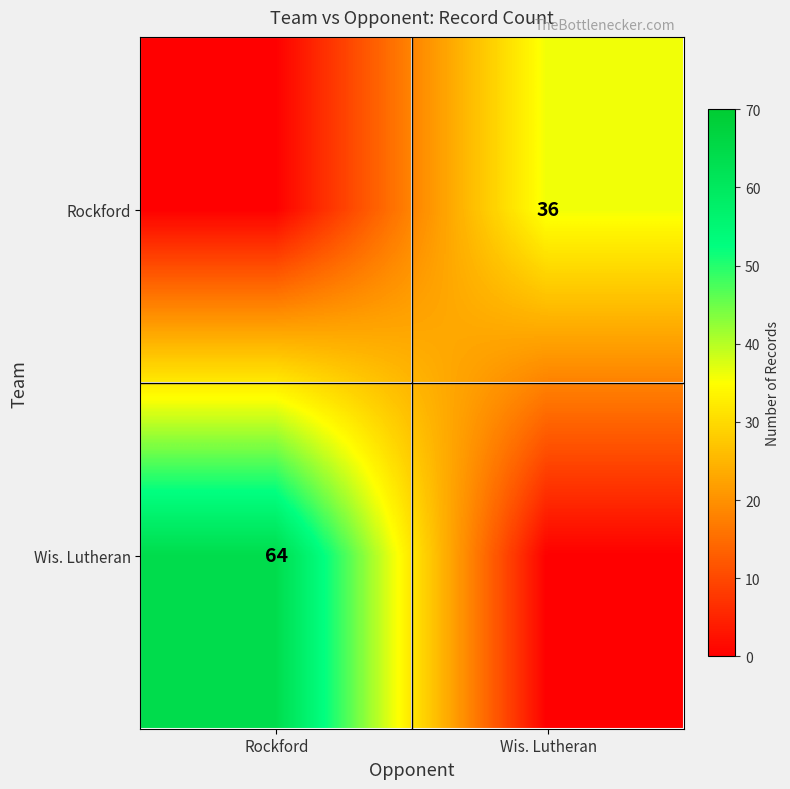

Is the value of Wis. Lutheran at Rockford greater than the value of Rockford at Wis. Lutheran?

Yes